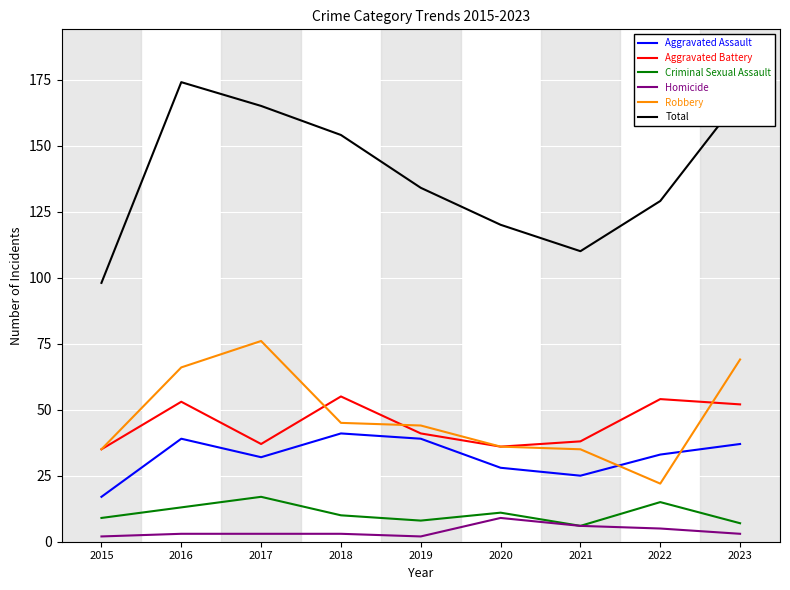

What value does the Aggravated Battery series have at 2020, to the nearest 10?

40